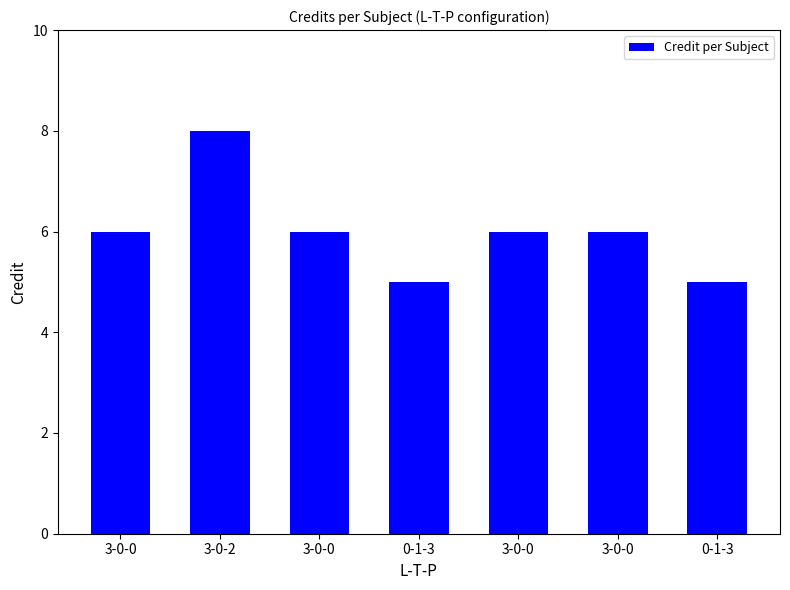

Is it true that the value at 3-0-2 is 13?

False